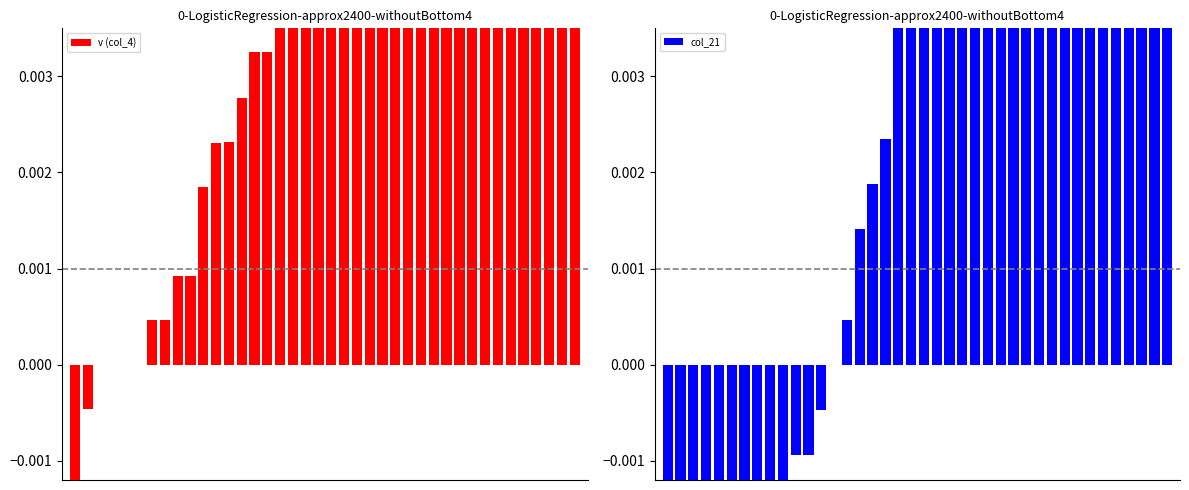

At which label does v (col_4) reach its peak?

39